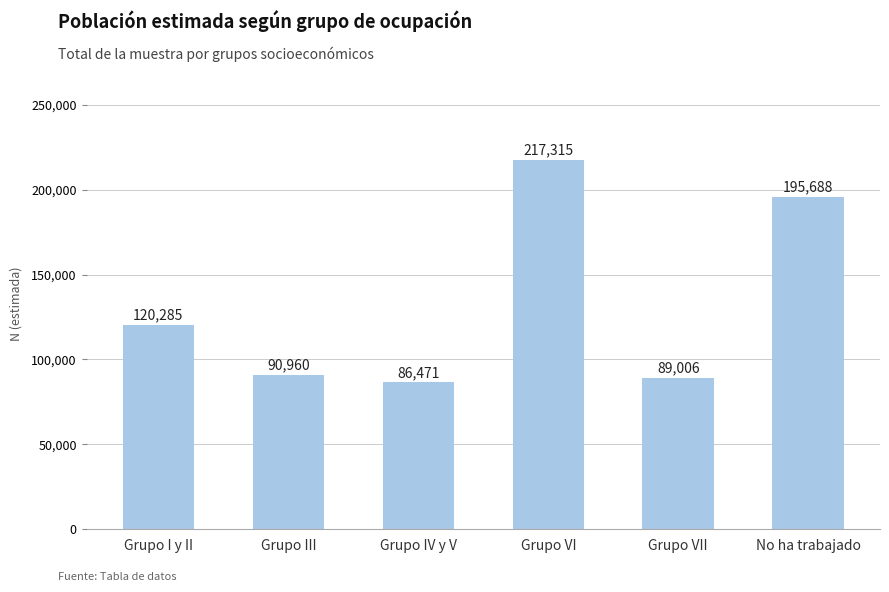

The chart shows a value of 51761 at Grupo IV y V. True or false?

False